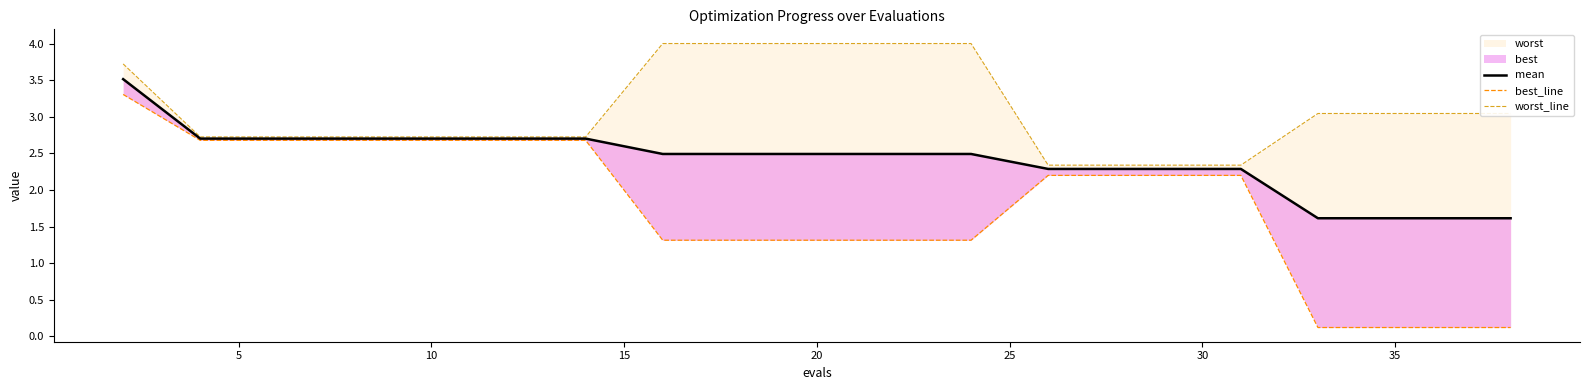

True or false: best_line has a value of 0.7 at 40.

False